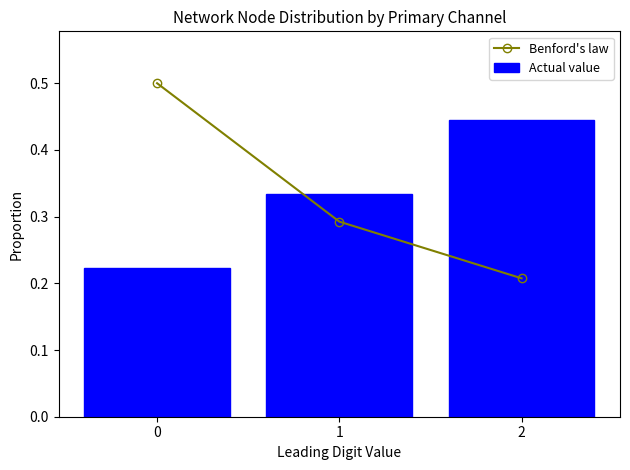

At 1, list the series in order from smallest to largest.

Benford's law, Actual value